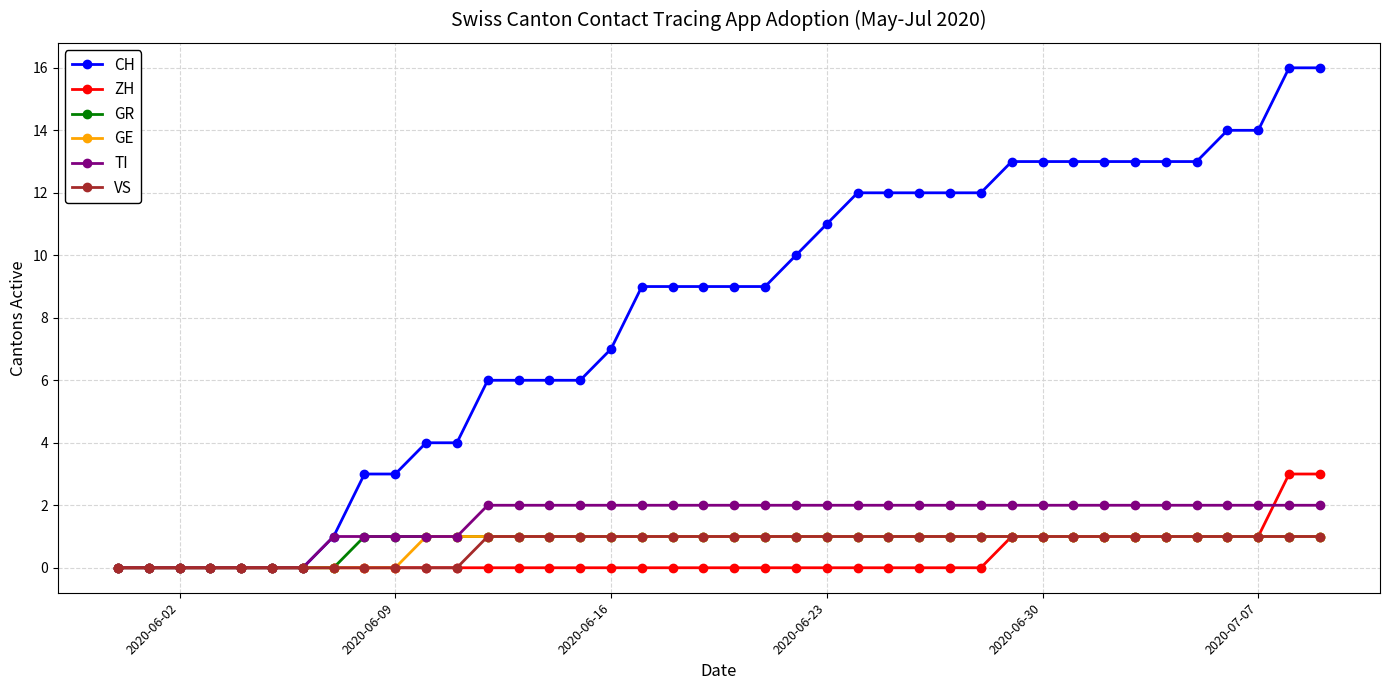

How many series are shown in this chart?

6